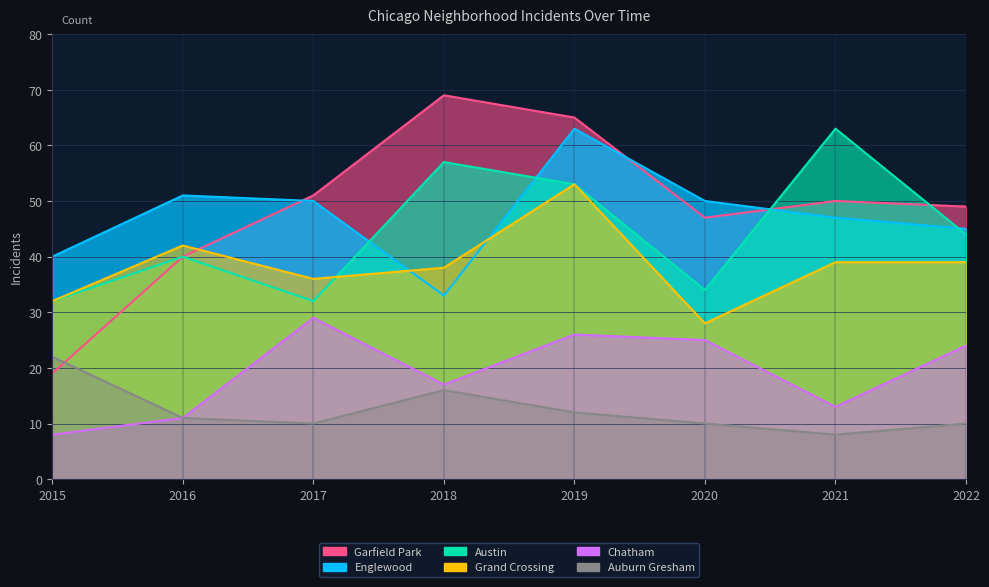

Rank the categories by Grand Crossing value from lowest to highest.

2020, 2015, 2017, 2018, 2021, 2022, 2016, 2019